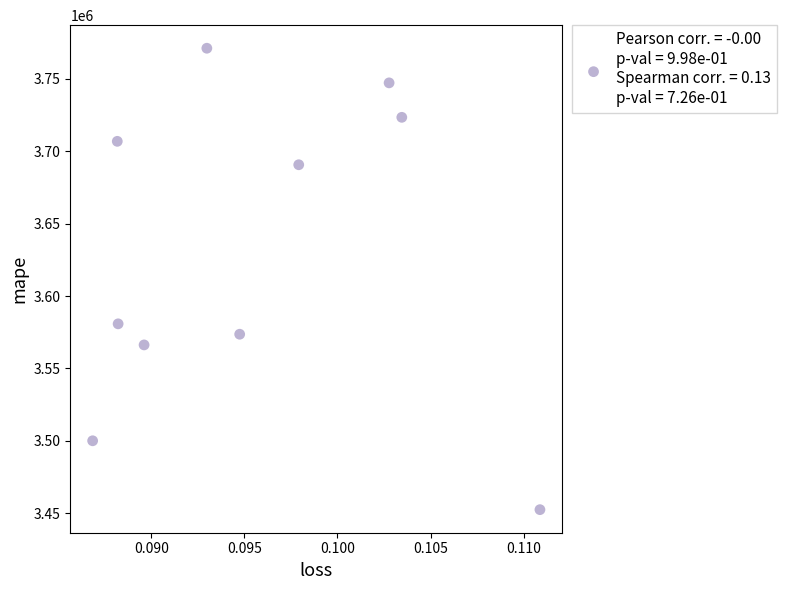

What Y value in the scatter plot is closest to 3611806?

3580809.0